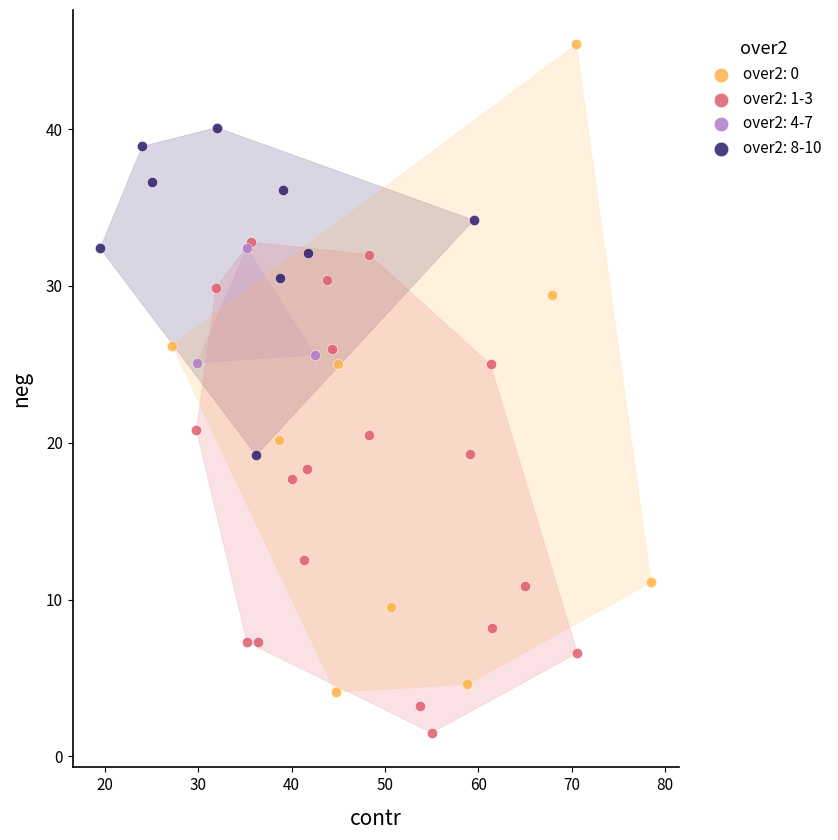

Which series has the widest spread of Y values?

over2: 0